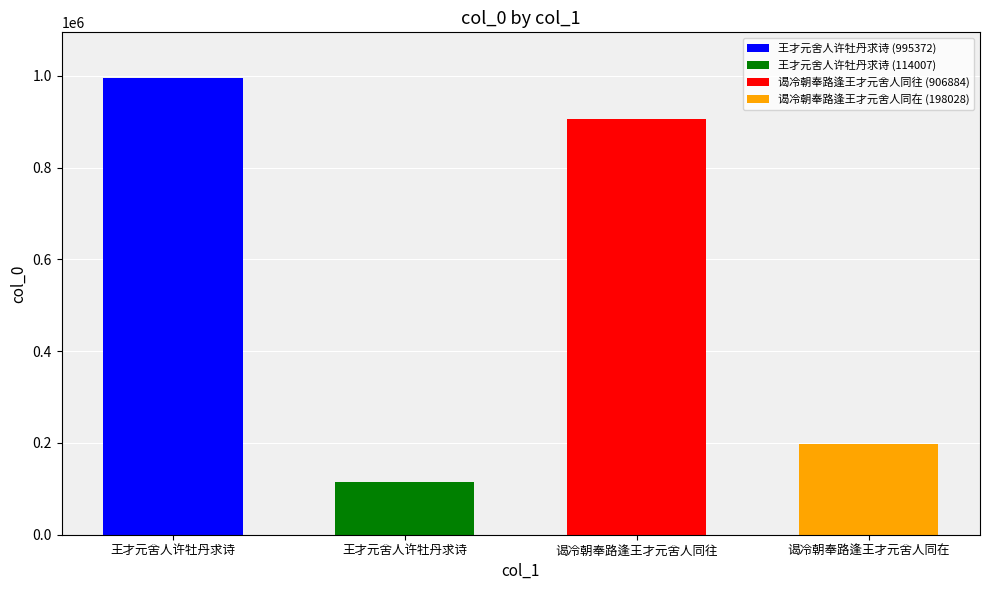

What is the greatest value displayed?

995372